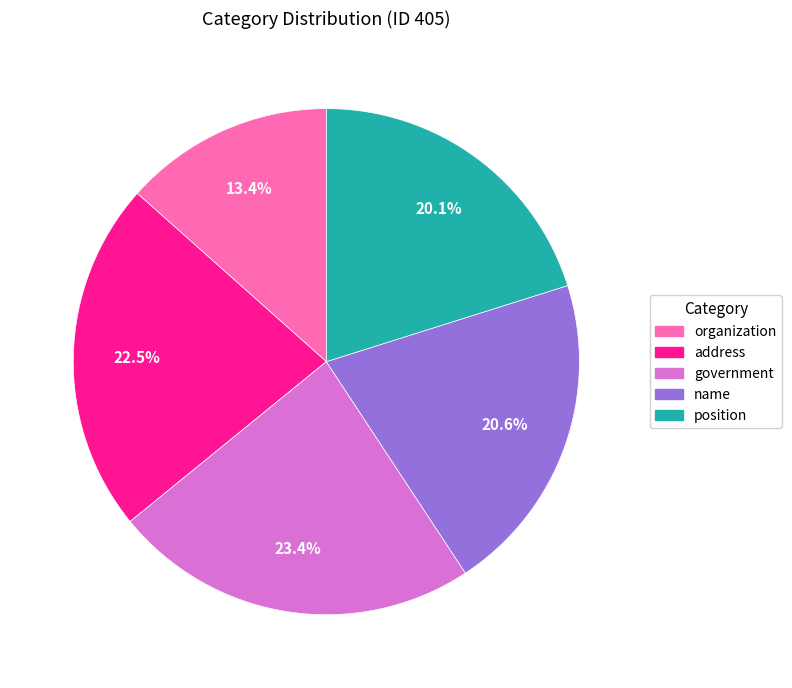

Which category has the biggest portion of the pie?

government